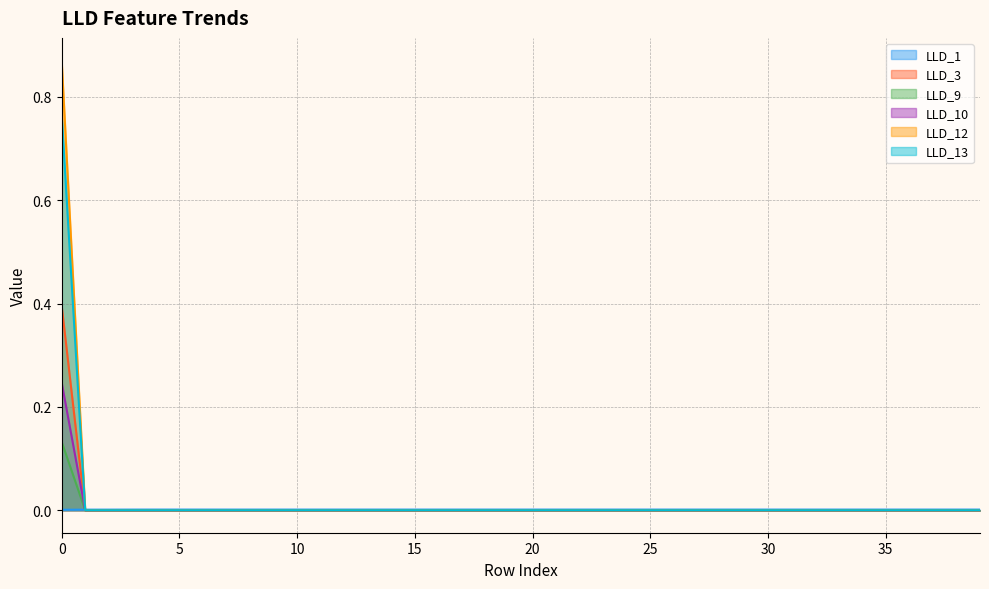

Does the chart display data point markers on the line(s)?

No